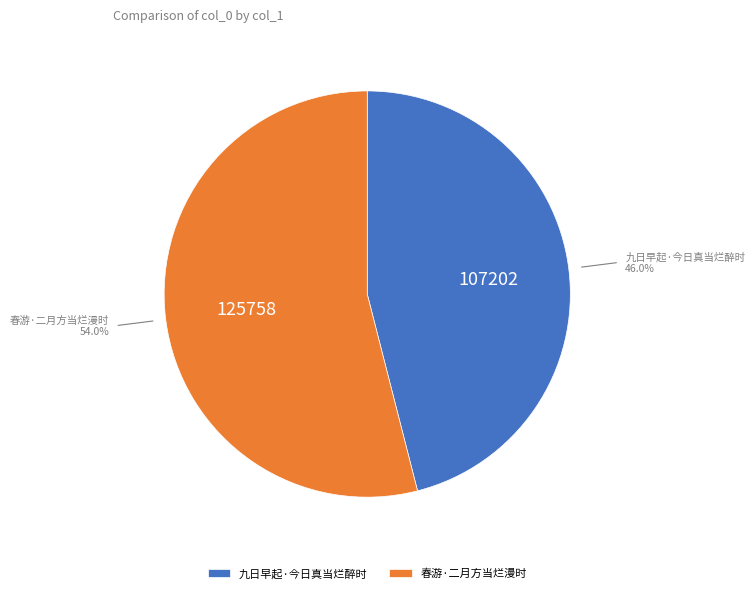

Which has a higher value, 春游·二月方当烂漫时 or 九日早起·今日真当烂醉时?

春游·二月方当烂漫时